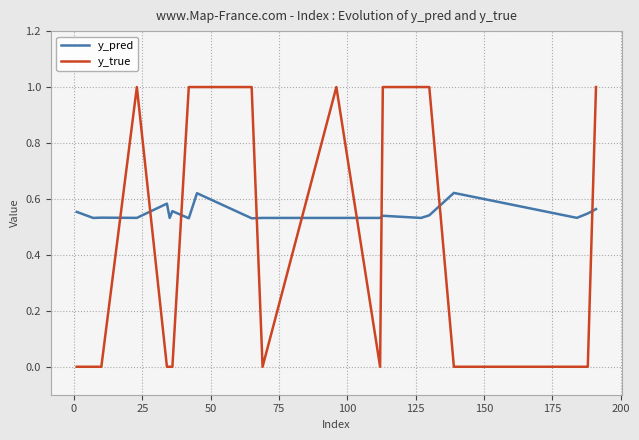

List the series in order of their overall mean, highest first.

y_pred, y_true